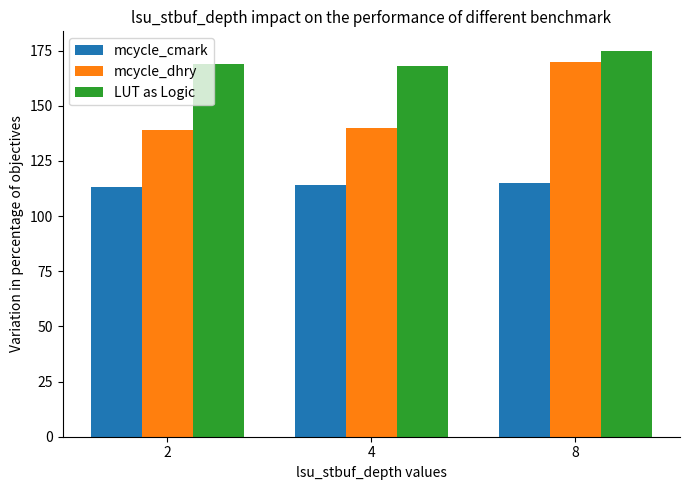

How many groups of bars are there?

3